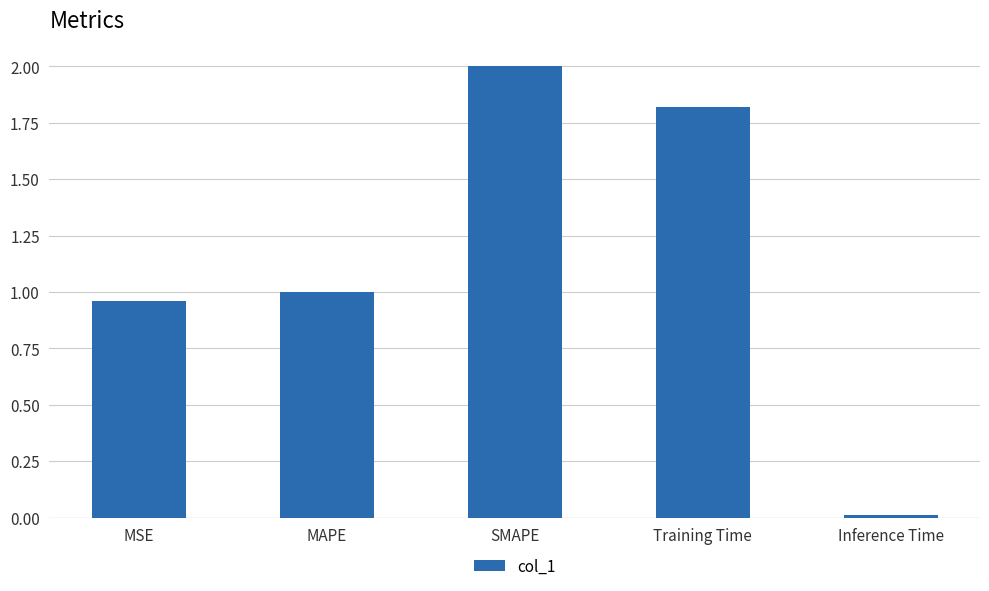

What is the difference between the values at MAPE and Training Time?

0.8